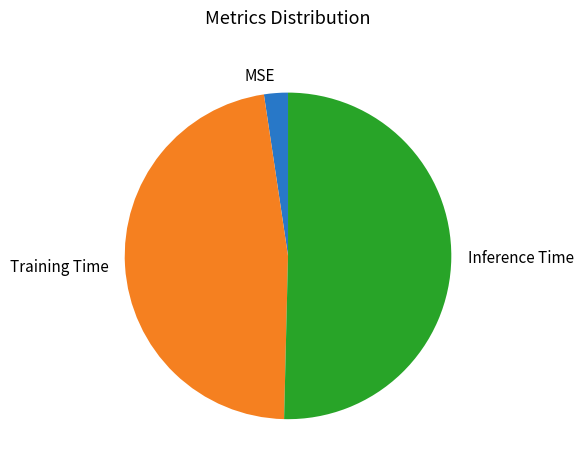

Is it true that Inference Time is 57% of the pie?

False